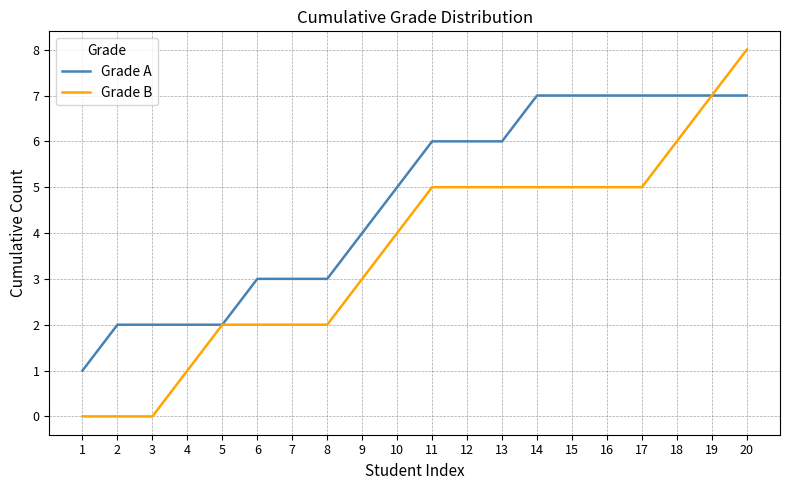

Which series has the largest range (max minus min)?

Grade B